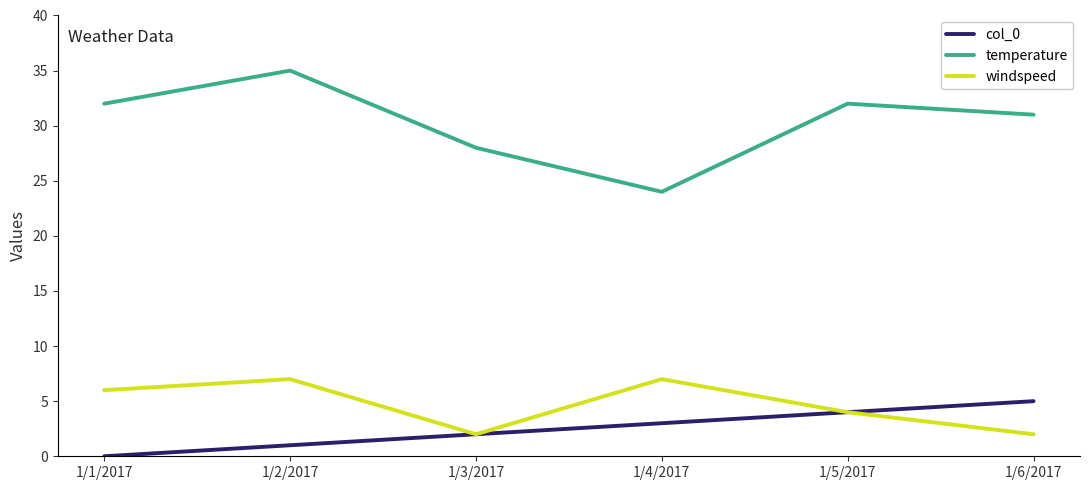

Between 1/5/2017 and 1/6/2017, which series saw the biggest shift?

windspeed